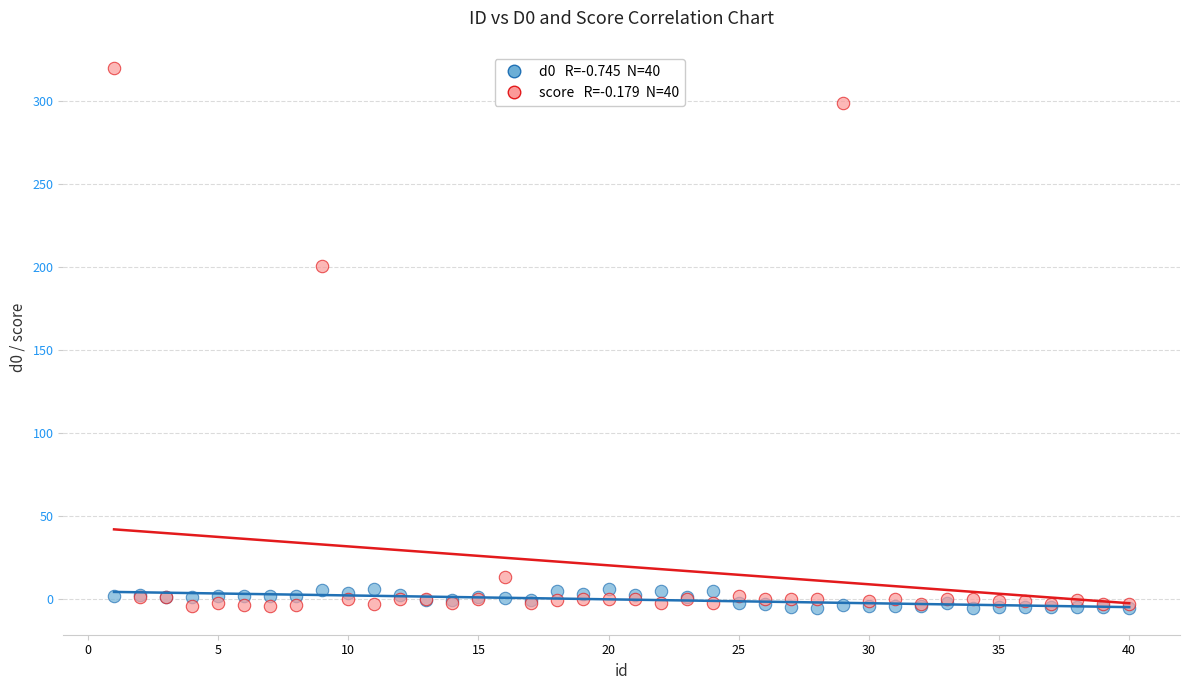

Across all series, what Y value is closest to 157?

200.7